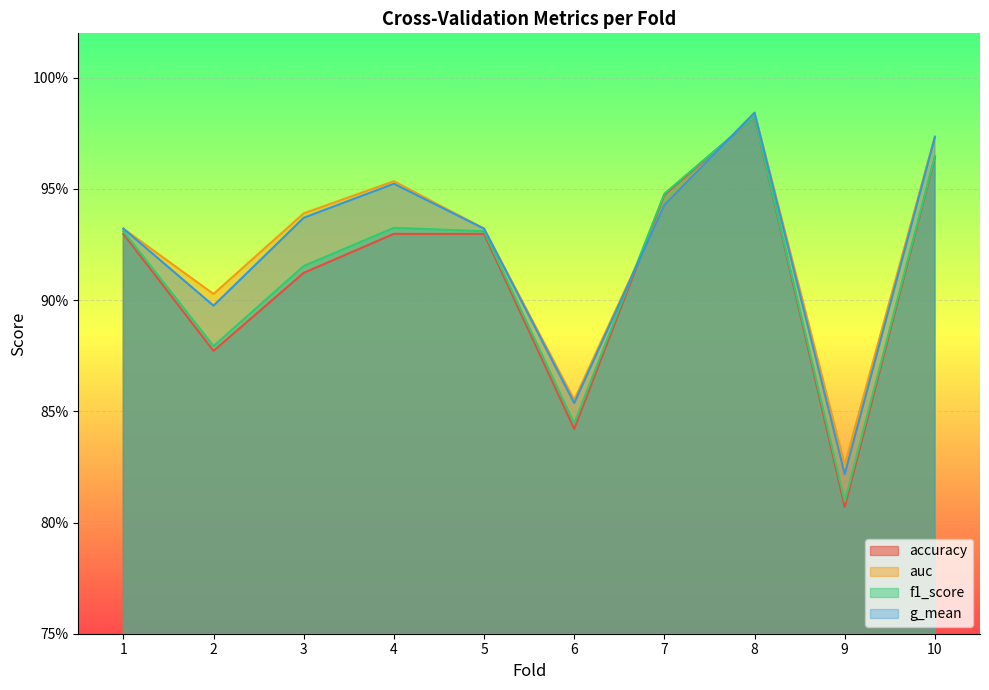

Rank the categories by f1_score value from highest to lowest.

8, 10, 7, 4, 1, 5, 3, 2, 6, 9